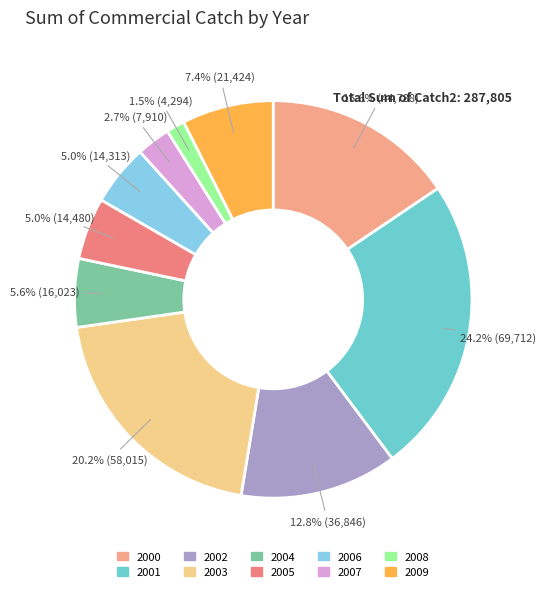

How many segments does this pie chart have?

10